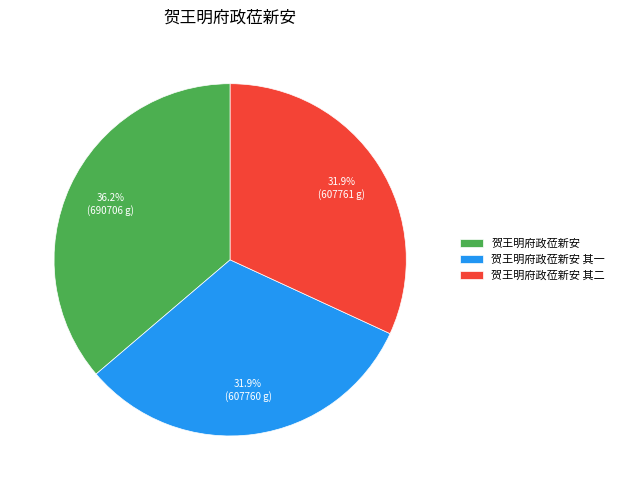

The 贺王明府政莅新安 slice represents 45% of the pie. True or false?

False